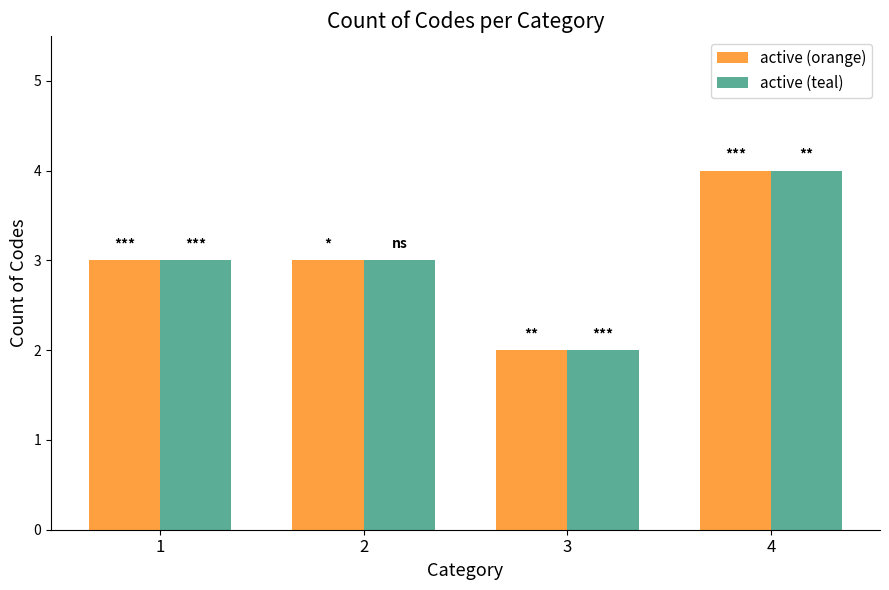

True or false: active (teal) has a value of 2 at 3.

True